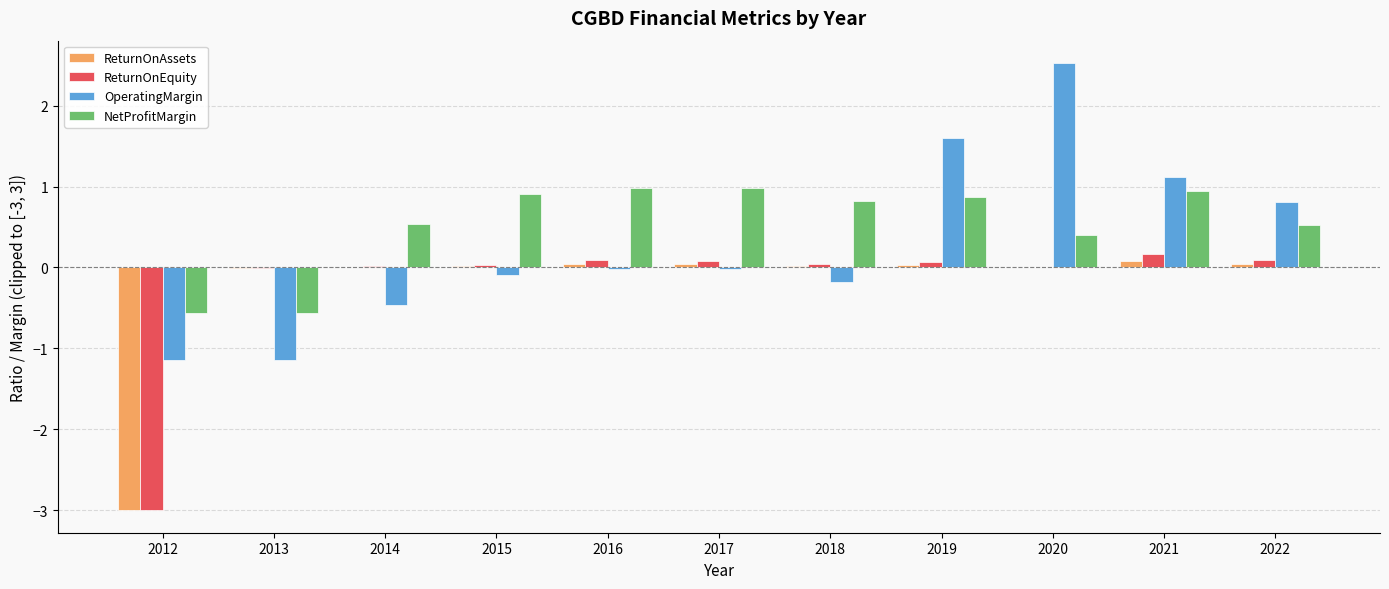

Which series has the largest total across all categories?

NetProfitMargin